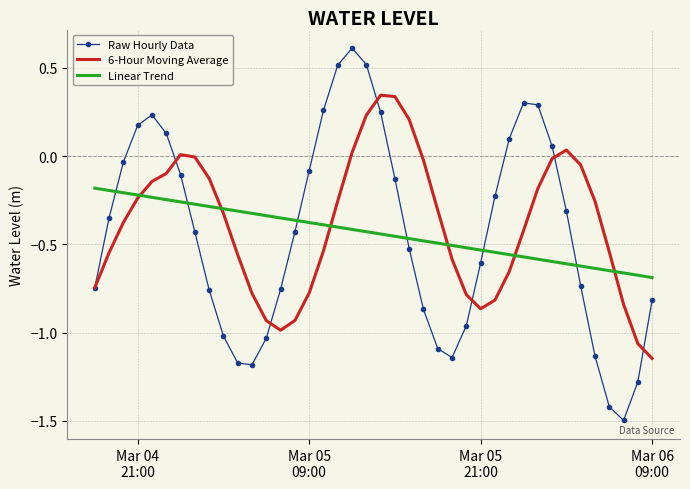

Count the number of categories in the chart.

40